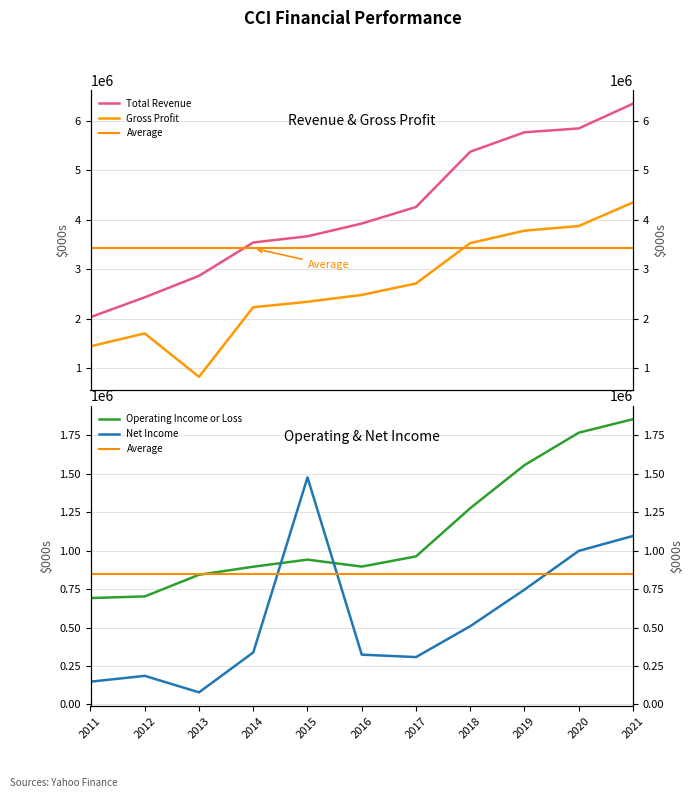

What is the difference between the second highest and second lowest values in the Net Income series?

947900